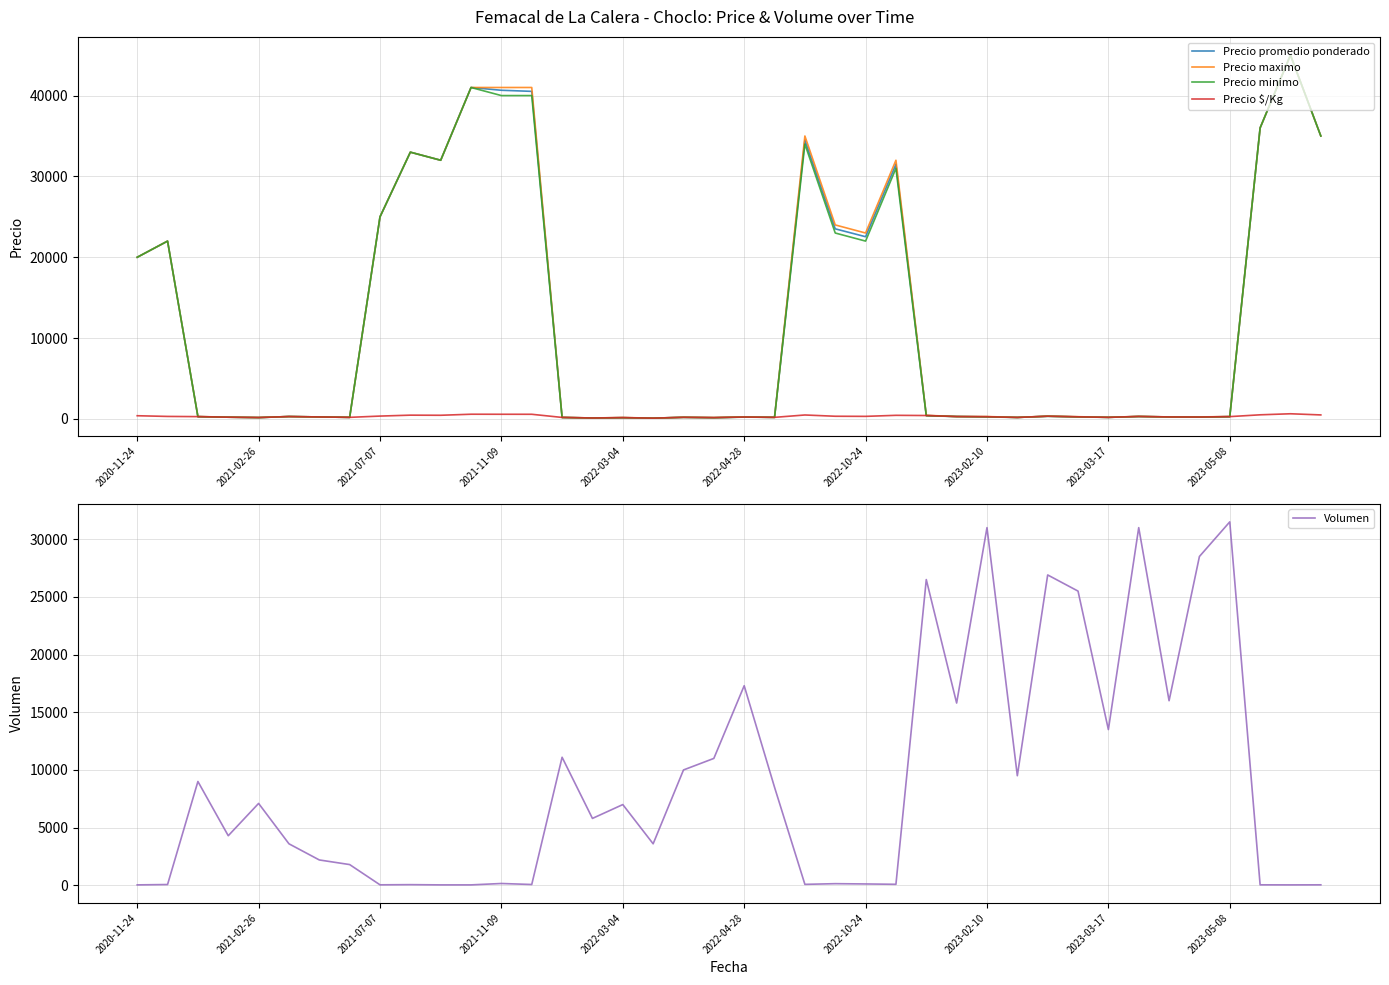

Between 15 and 34, which series saw the biggest shift?

Volumen